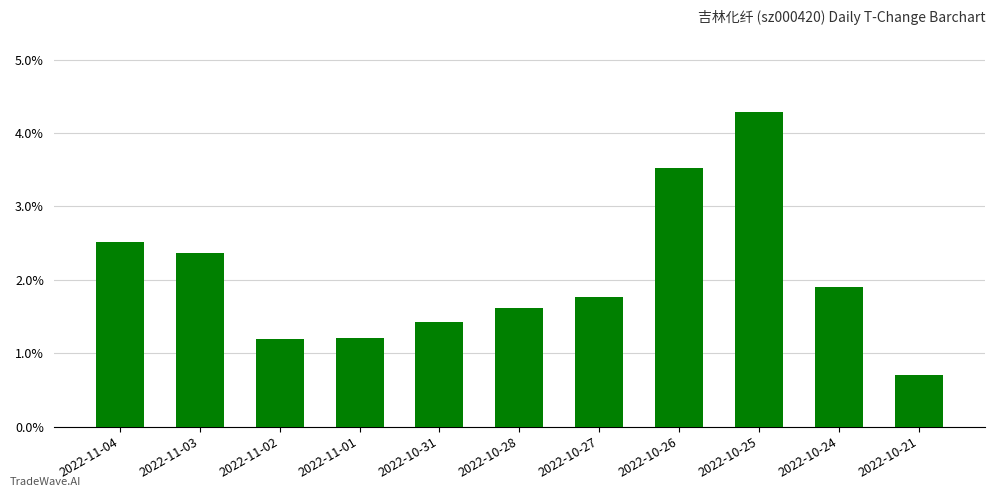

Reading left to right, list all the values displayed in this chart.

2.5	2.4	1.2	1.2	1.4	1.6	1.8	3.5	4.3	1.9	0.7